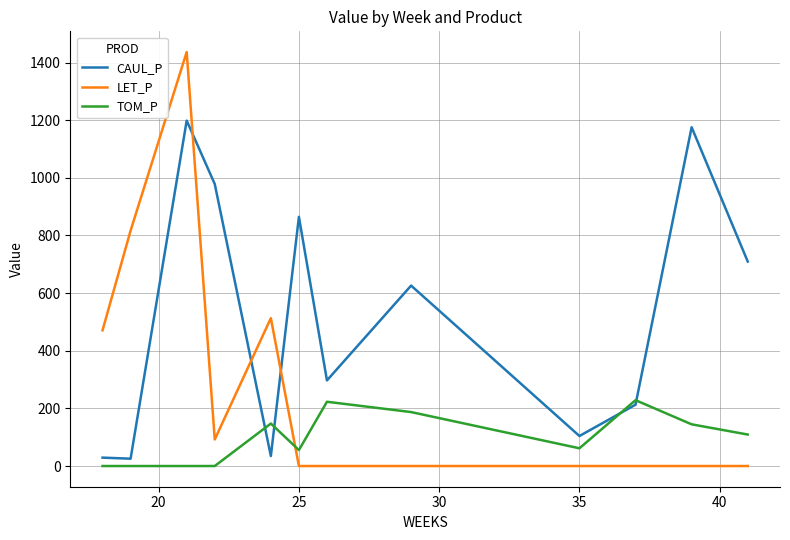

True or false: TOM_P and LET_P cross at least once.

True